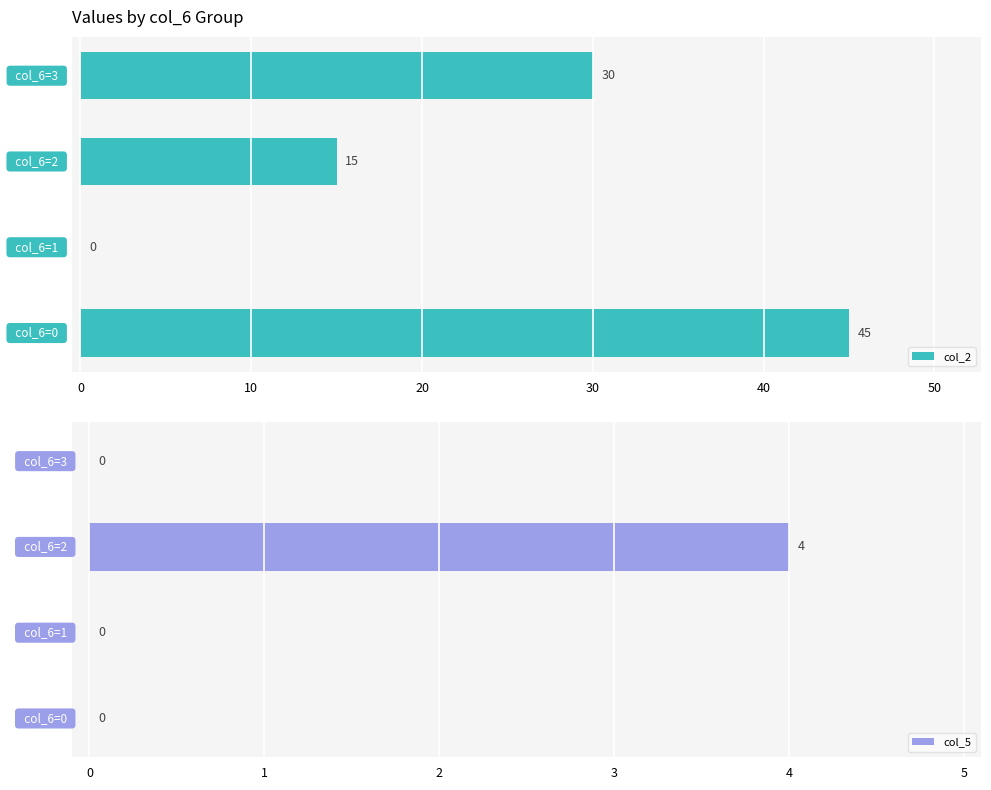

What are all the series names shown in the legend?

col_2, col_5